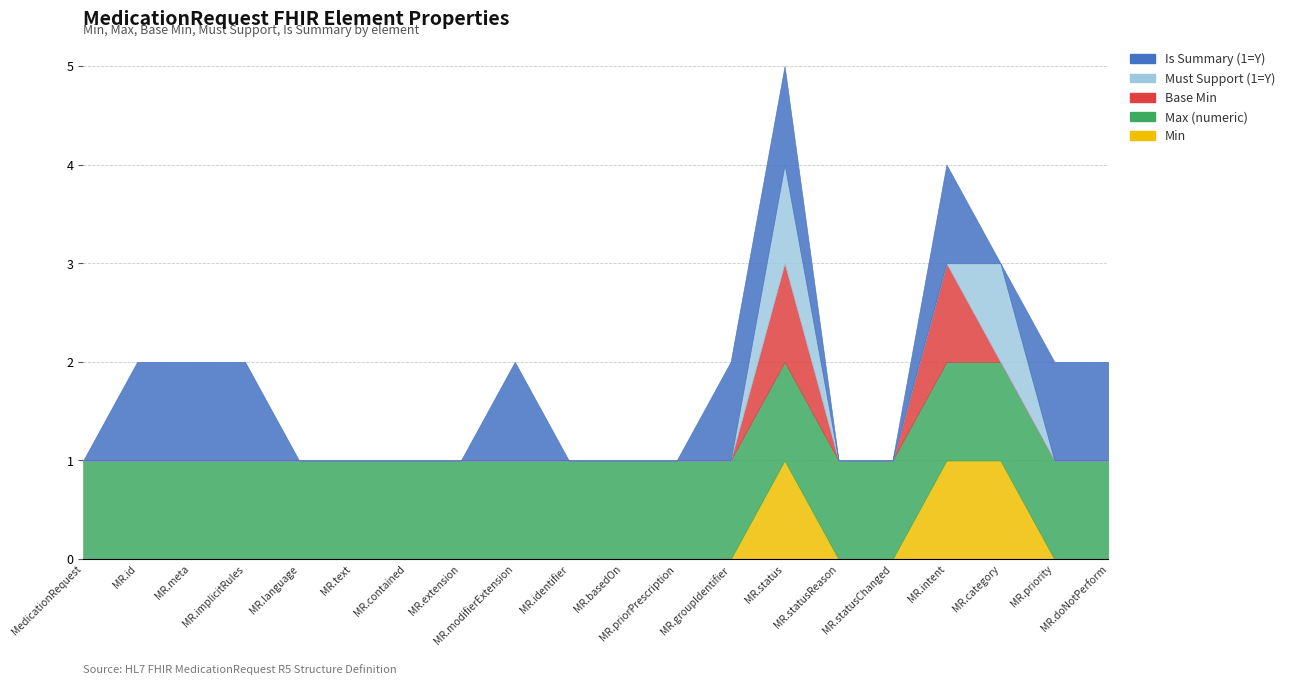

List the labels in order of Min value, largest first.

MedicationRequest.status, MedicationRequest.intent, MedicationRequest.category, MedicationRequest, MedicationRequest.id, MedicationRequest.meta, MedicationRequest.implicitRules, MedicationRequest.language, MedicationRequest.text, MedicationRequest.contained, MedicationRequest.extension, MedicationRequest.modifierExtension, MedicationRequest.identifier, MedicationRequest.basedOn, MedicationRequest.priorPrescription, MedicationRequest.groupIdentifier, MedicationRequest.statusReason, MedicationRequest.statusChanged, MedicationRequest.priority, MedicationRequest.doNotPerform